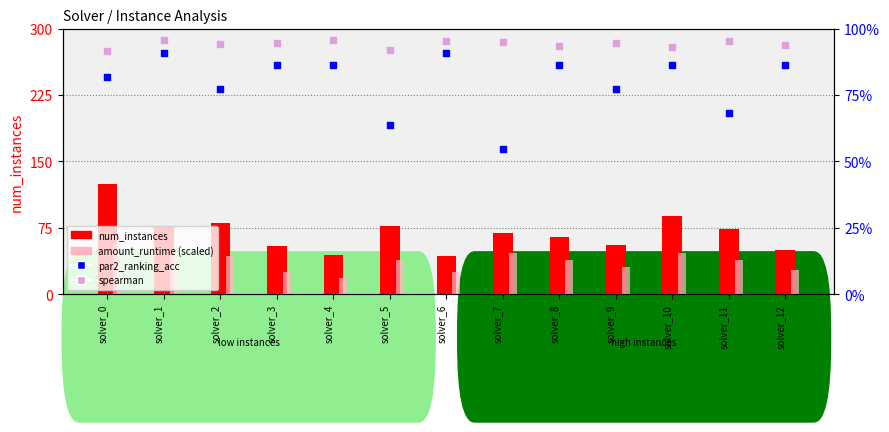

Which series reaches the maximum Y coordinate?

num_instances